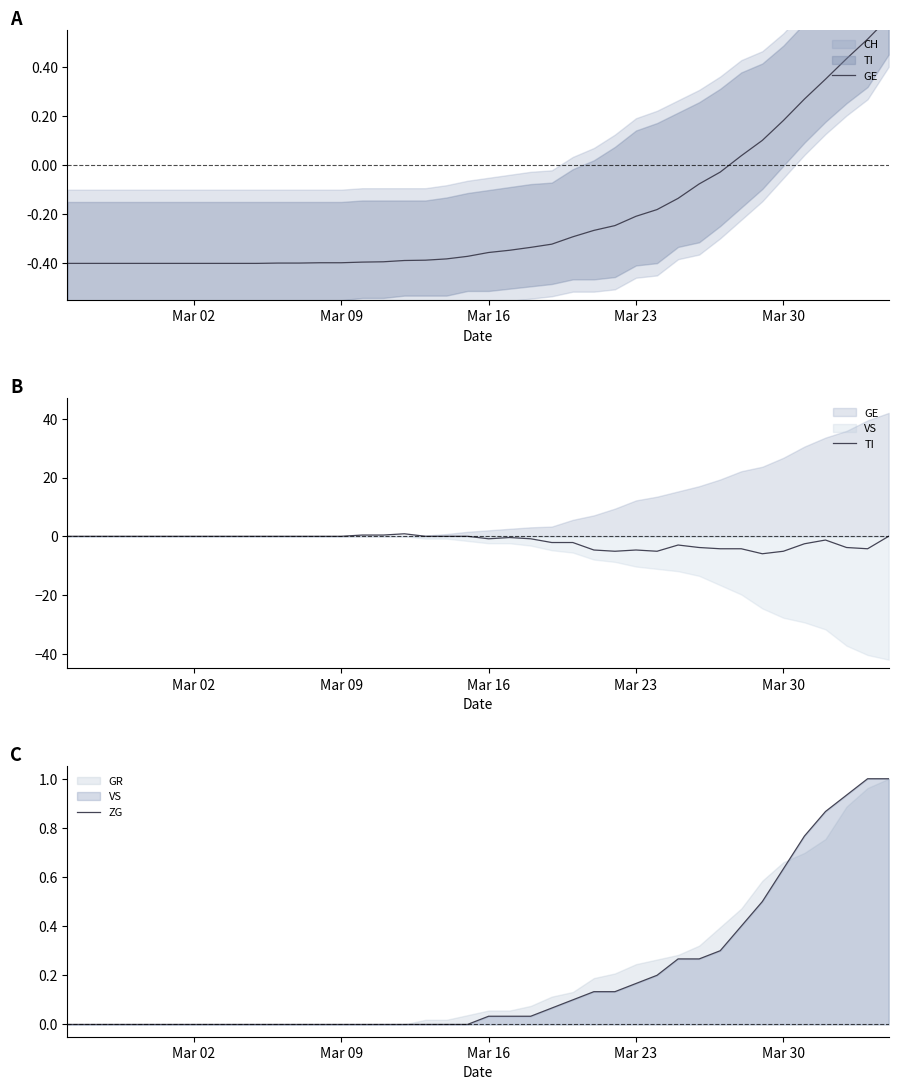

Which category has the lowest value in the GE series?

Mar 02